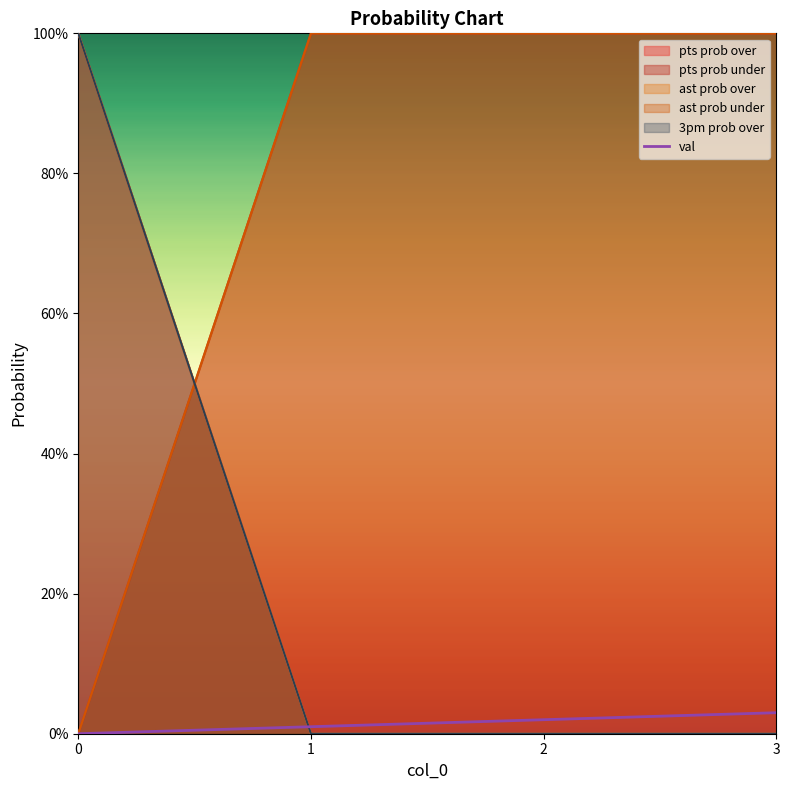

What is the value of the ast prob under point at the 2nd from the left?

100